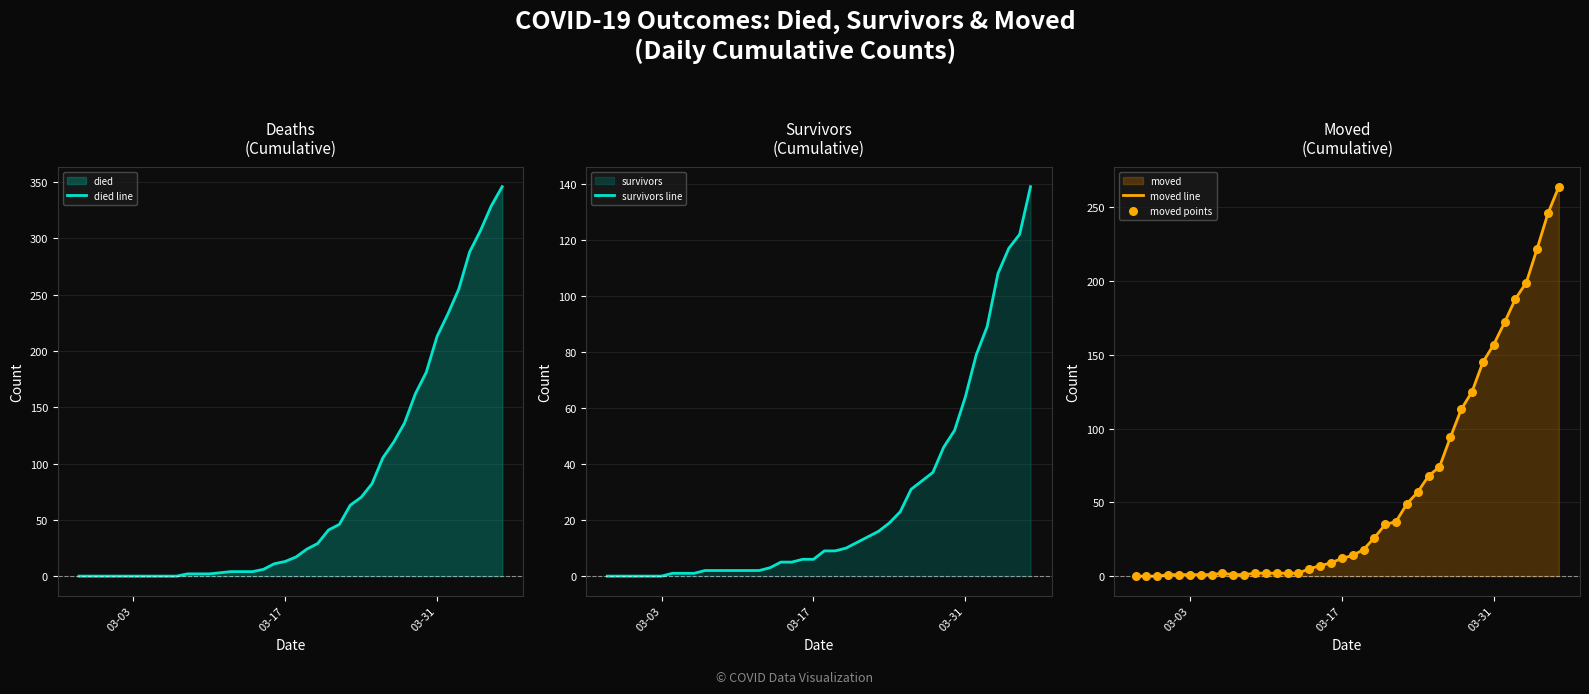

Is the value of moved points at 27 greater than the value of survivors line at 31?

Yes